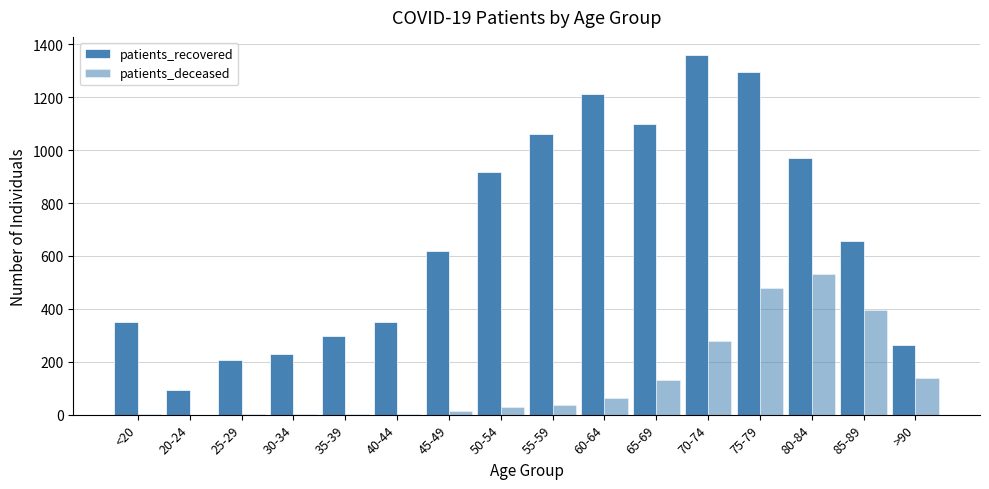

How many categories are shown in the chart?

16